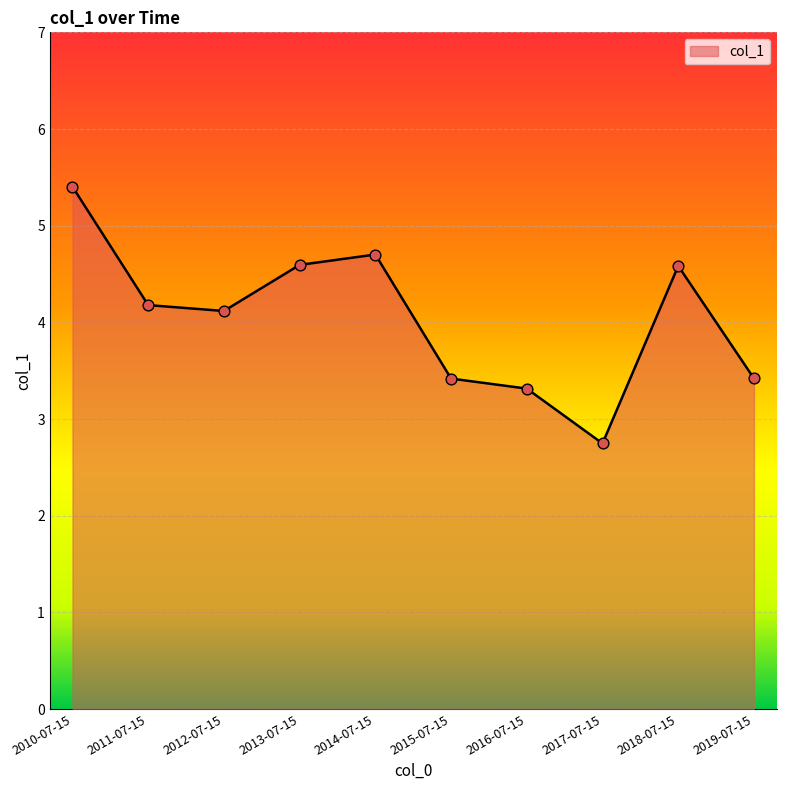

Approximately how many times larger is the value at 2012-07-15 compared to 2018-07-15?

0.9